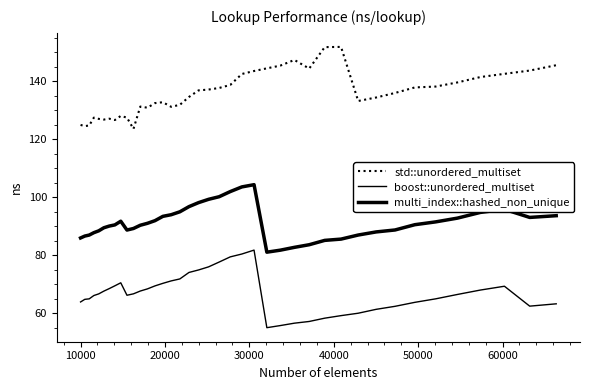

True or false: std::unordered_multiset has more than 0 interior local peaks.

True